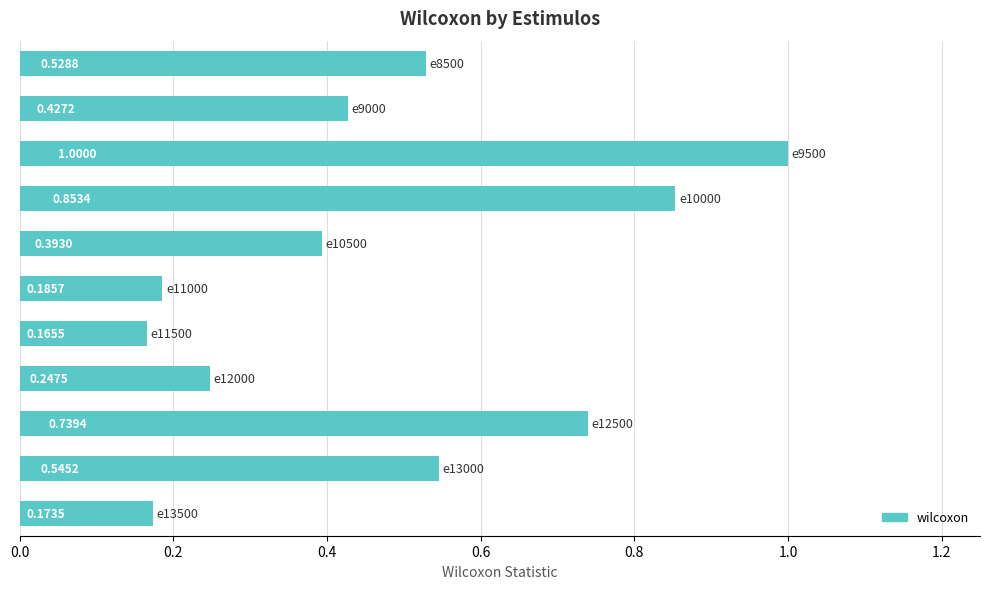

Does the chart contain stacked bars?

No